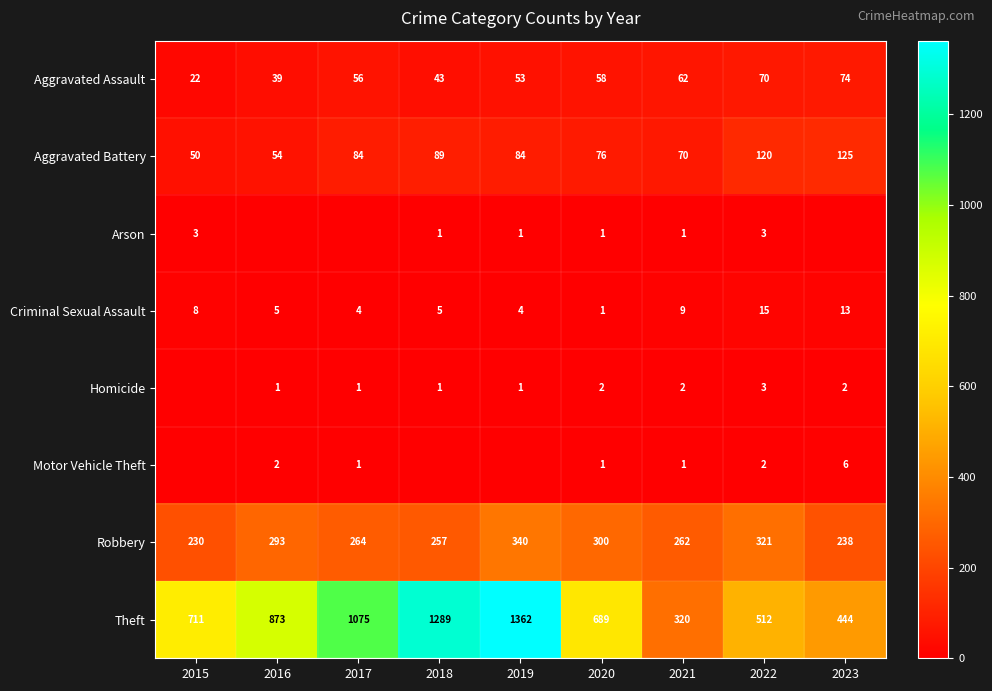

Is it true that Aggravated Battery equals 76 at 2020?

True